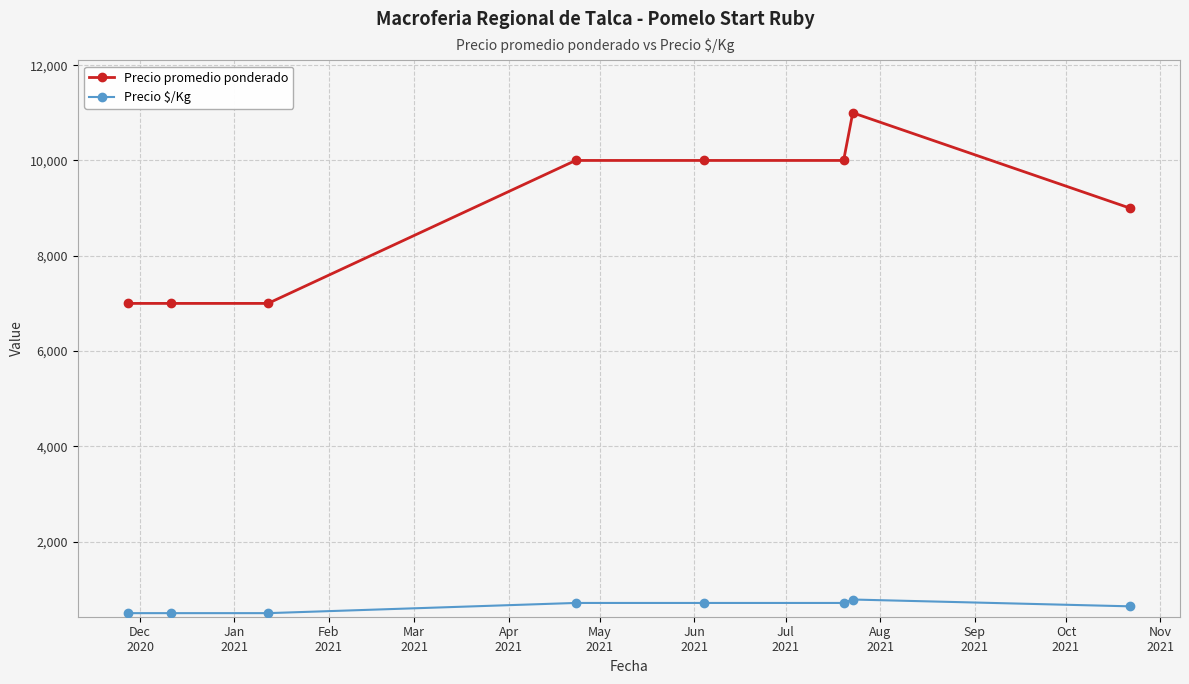

Which series has the largest total across all categories?

Precio promedio ponderado